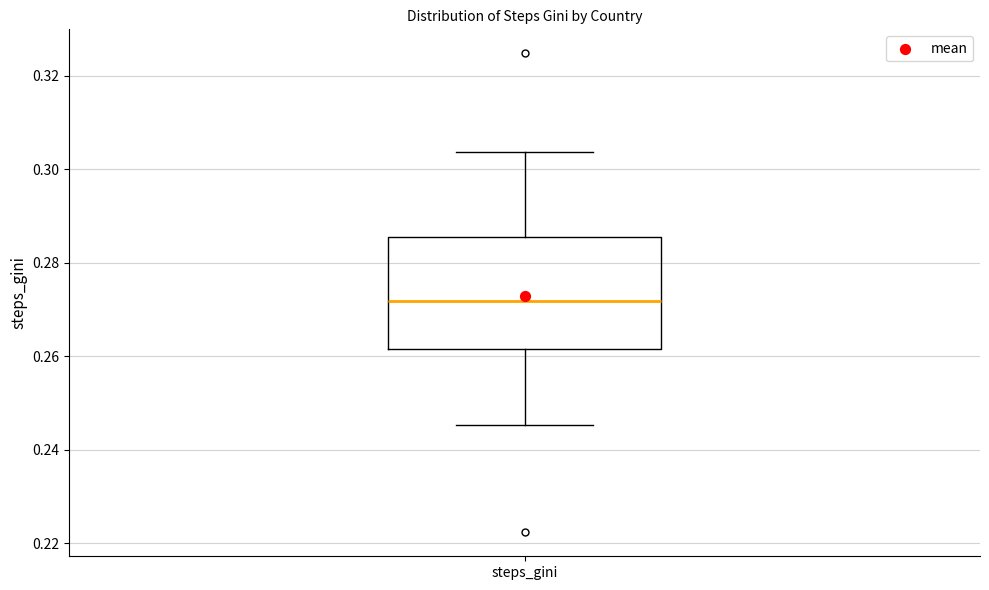

Transcribe this box plot: give where the median line is, the range the box spans, and where the two whiskers end, as read against the y-axis. The values are not printed on the chart, so give them approximately, as read against the axis.

median 0.272, box 0.262 to 0.286, whiskers 0.246 to 0.304